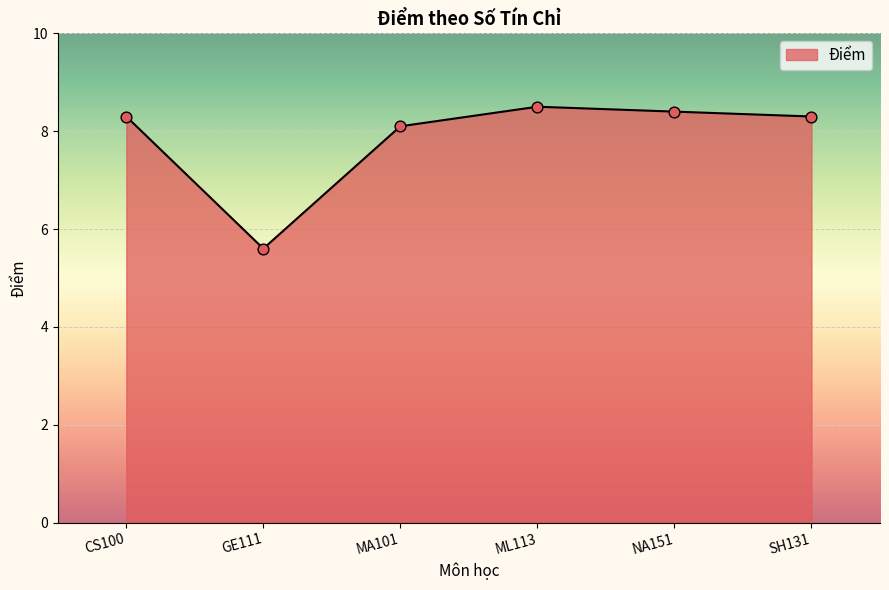

What is the change in value from CS100 to ML113?

+0.2